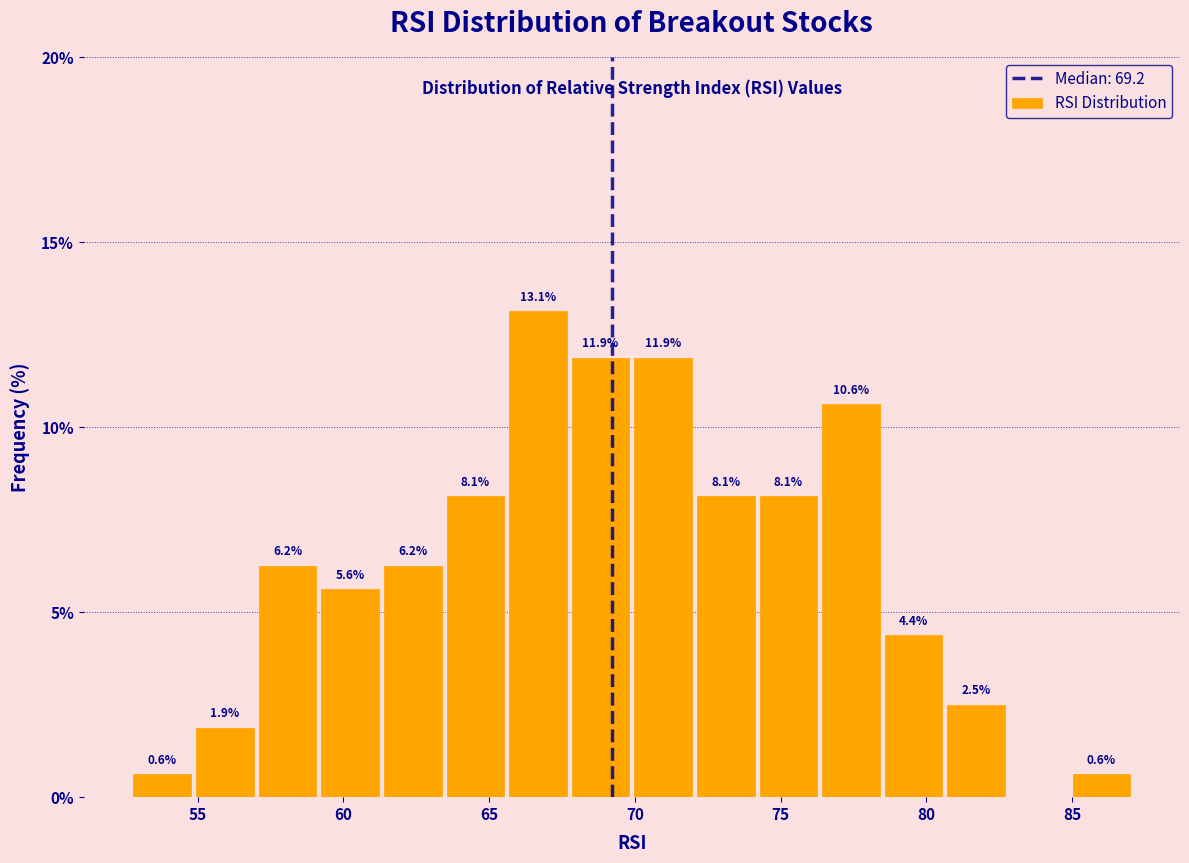

Which range on the x-axis has the tallest bar?

65.5 to 67.5